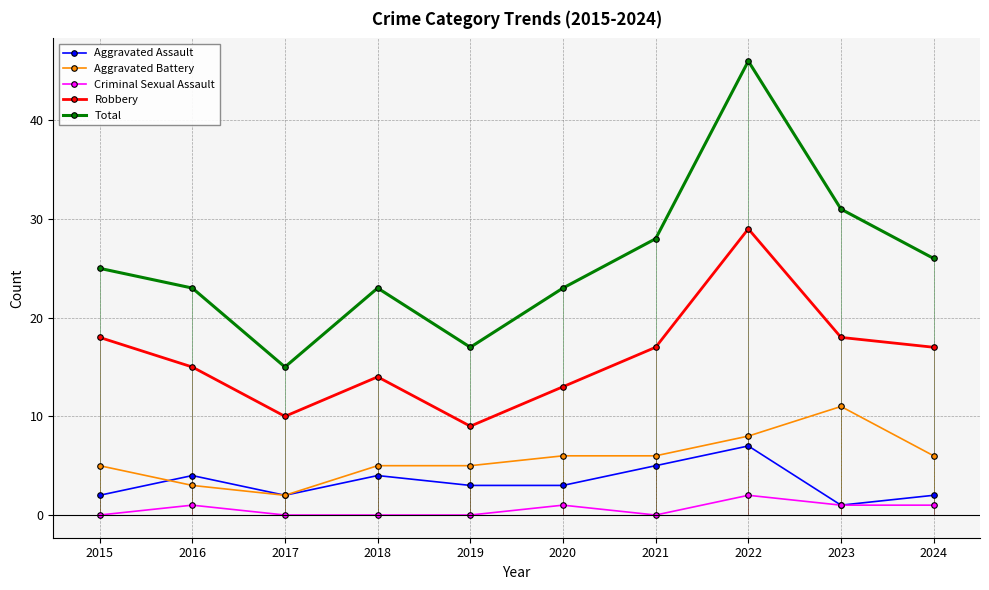

True or false: Robbery and Criminal Sexual Assault cross at least once.

False